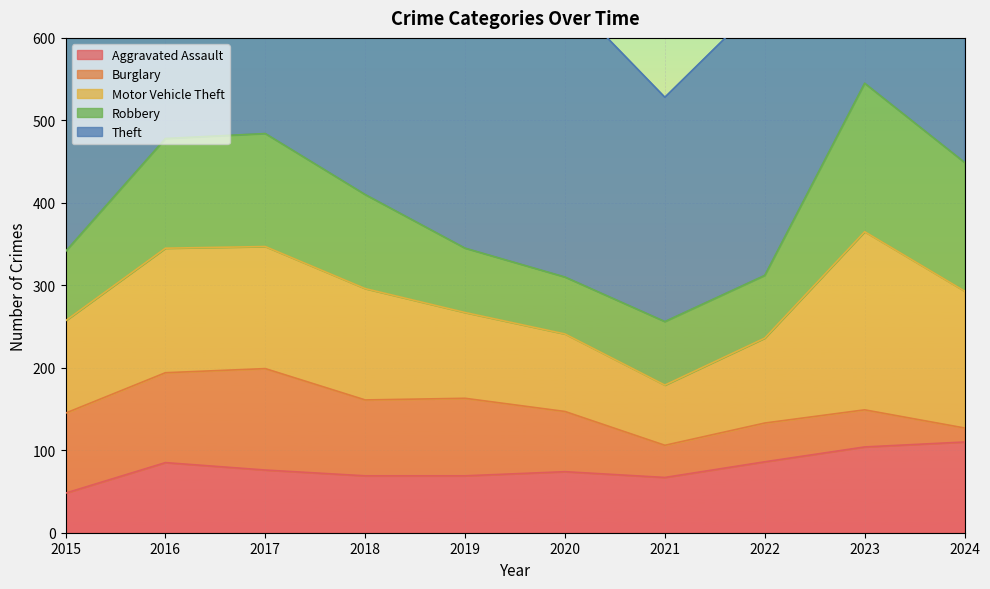

Reading left to right, list all the values displayed in this chart.

Aggravated Assault: 48	85	76	69	69	74	67	86	104	110
Burglary: 97	109	123	92	94	73	39	47	45	17
Motor Vehicle Theft: 112	151	148	135	104	94	73	103	216	166
Robbery: 84	133	137	114	78	69	77	76	180	156
Theft: 427	482	531	475	504	343	272	335	405	513